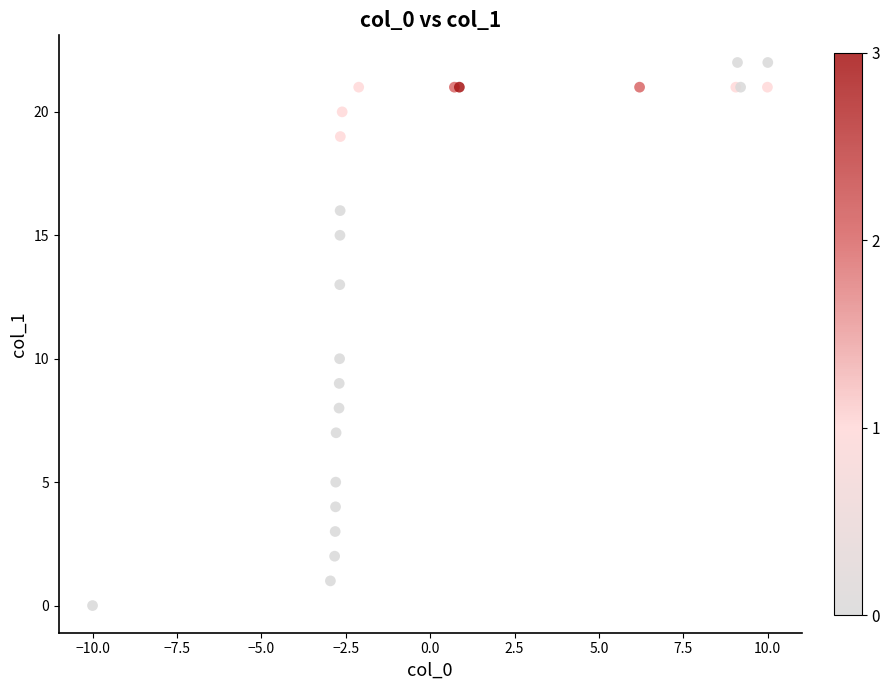

What Y value in the scatter plot is closest to 11?

10